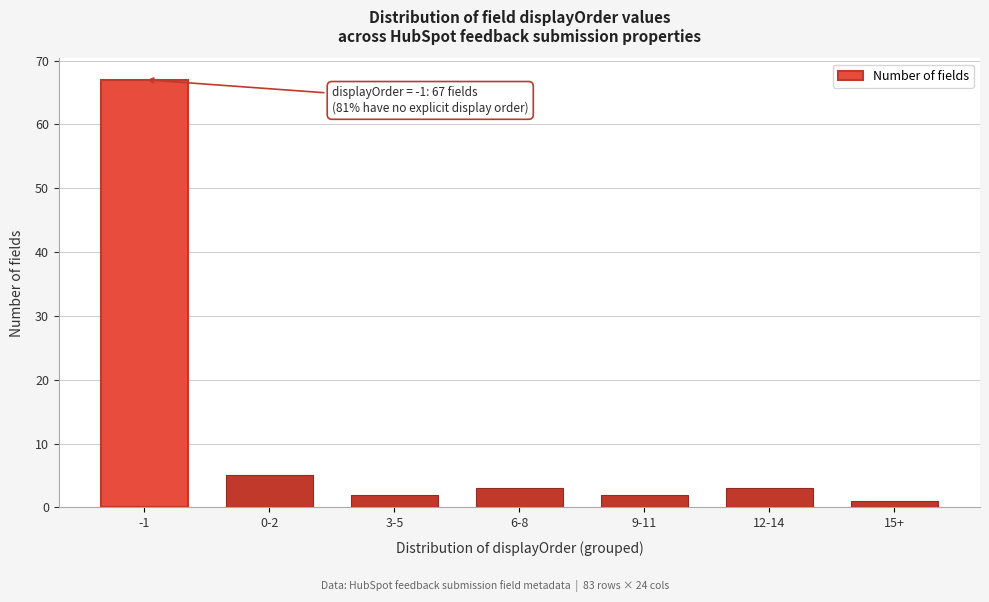

Reading left to right, transcribe all the data shown in this chart.

67	5	2	3	2	3	1